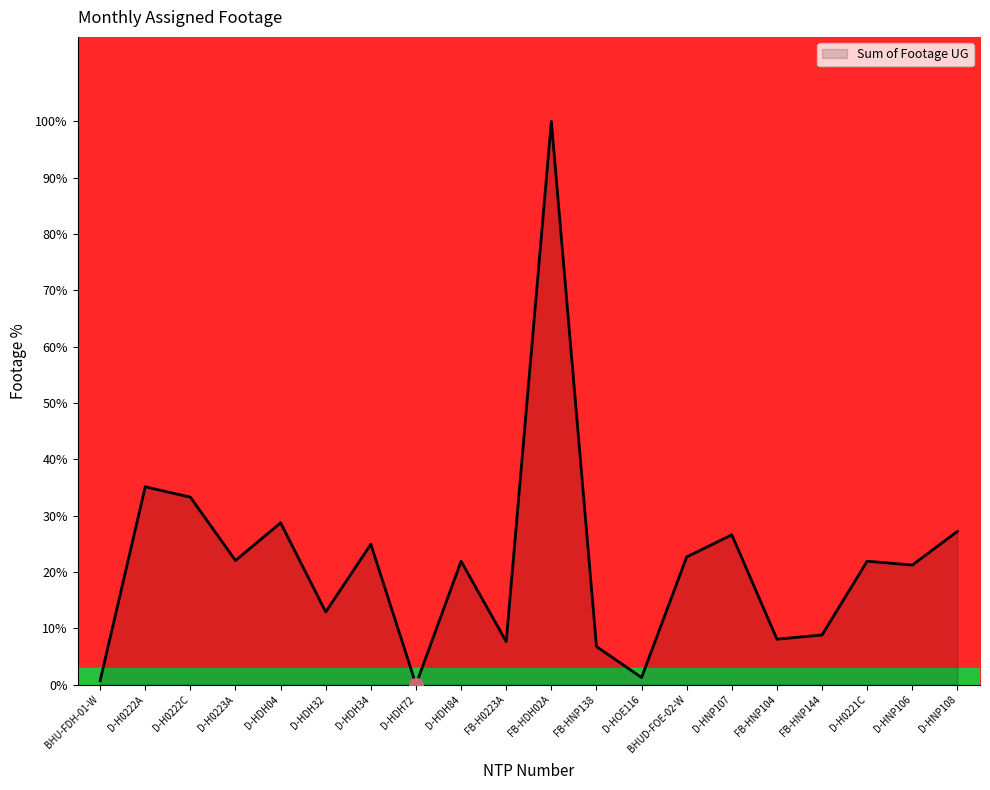

The chart shows a value of 33.6 at D-HNP106. True or false?

False